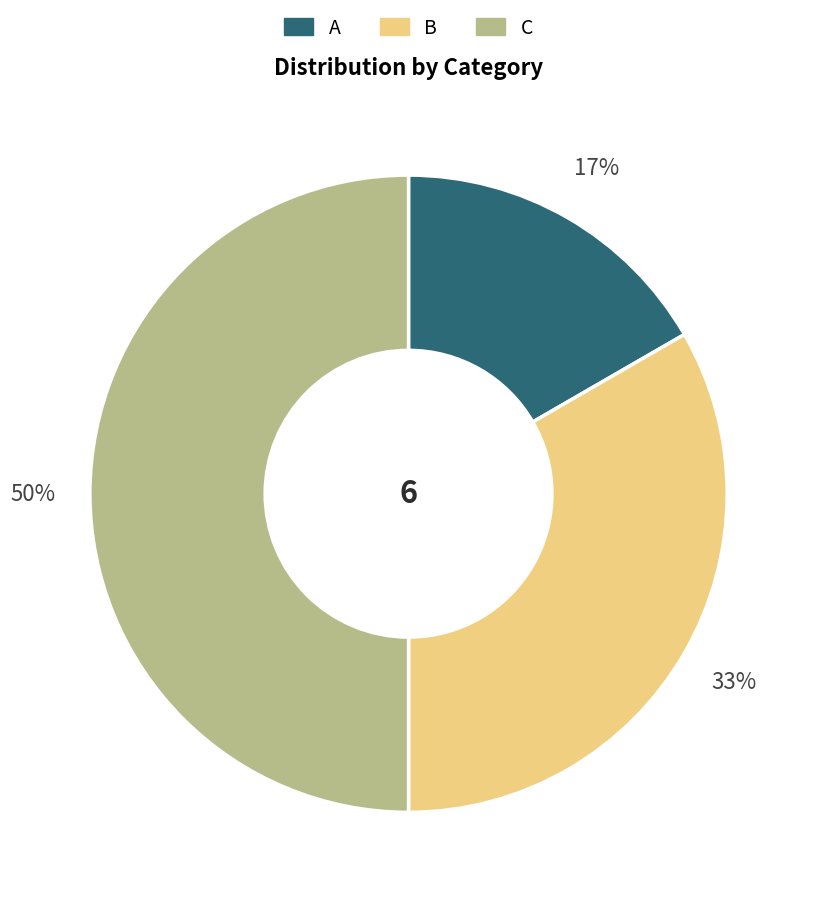

Which has a higher value, C or A?

C